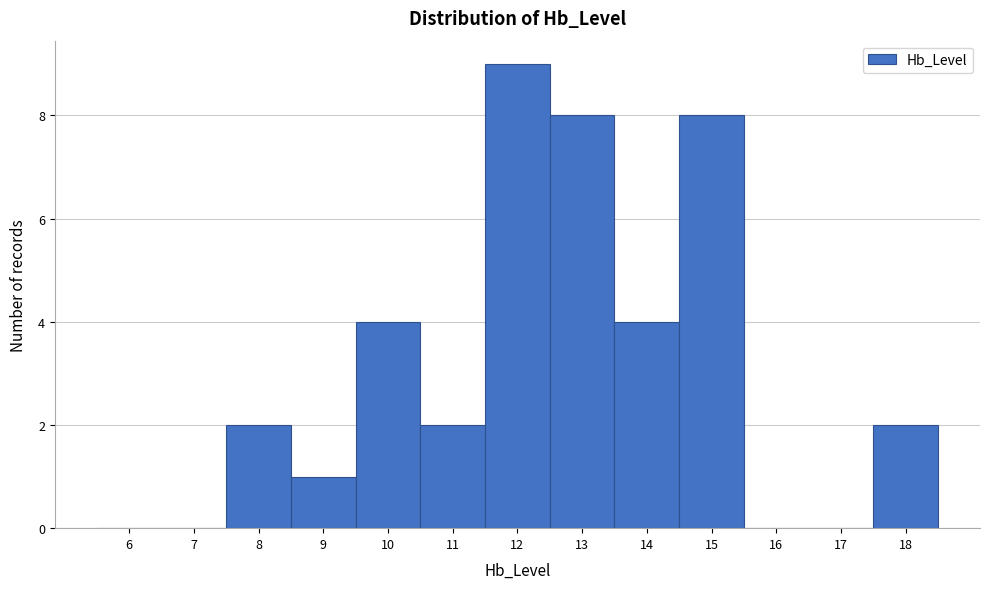

Reading right to left, what are all the values shown in this chart?

18=2	17=0	16=0	15=8	14=4	13=8	12=9	11=2	10=4	9=1	8=2	7=0	6=0